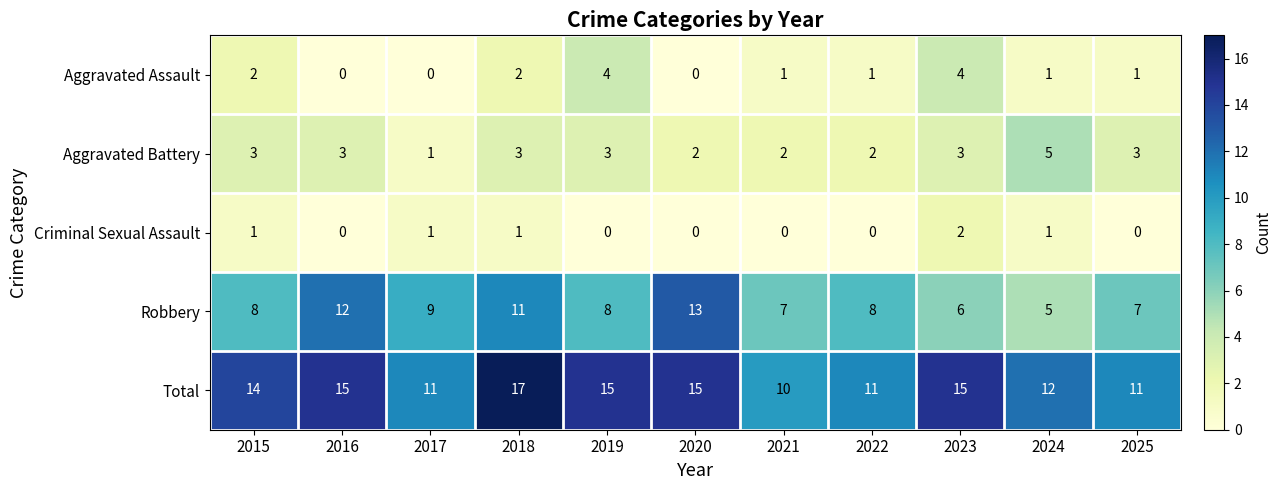

What is the average value of the Aggravated Battery series?

3